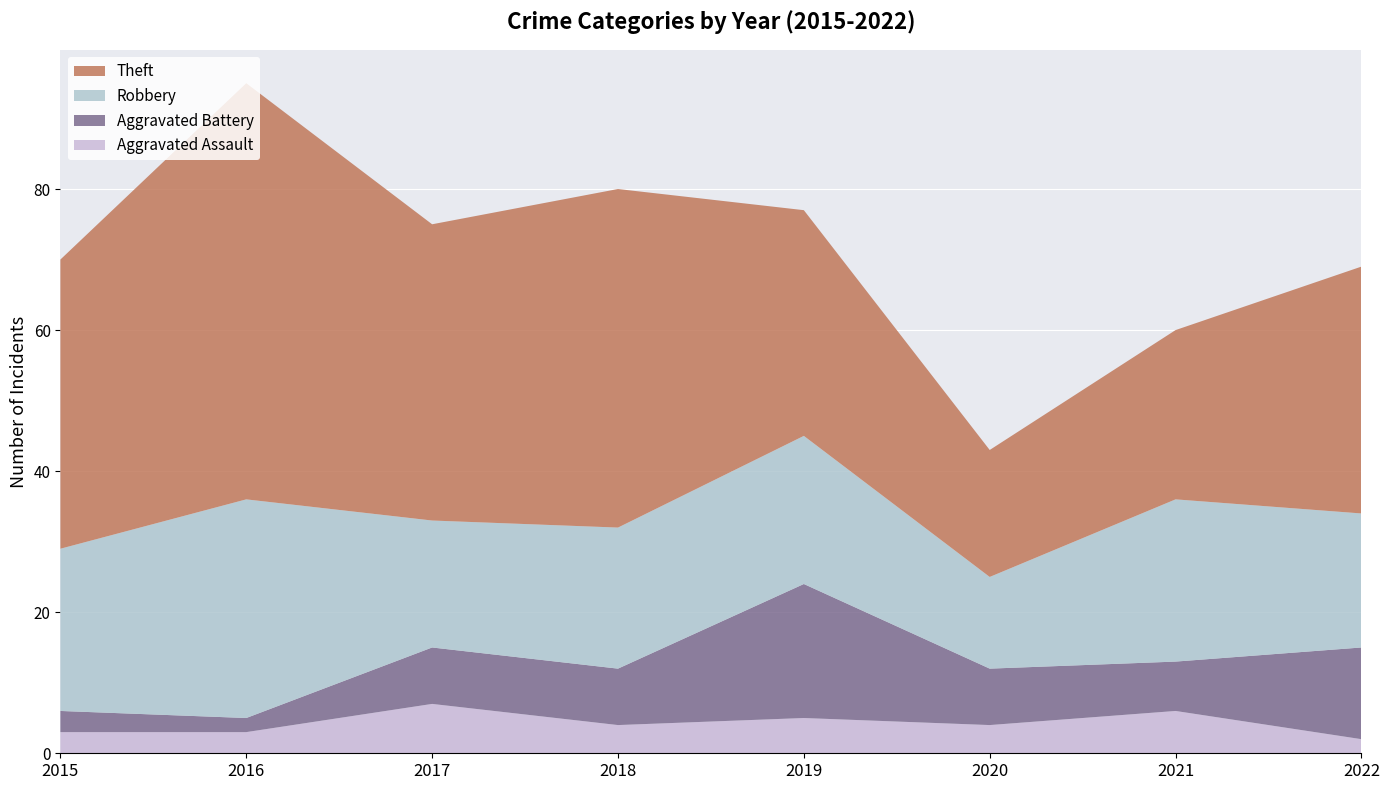

Reading left to right, extract all data points from this chart.

Aggravated Assault: 3	3	7	4	5	4	6	2
Aggravated Battery: 3	2	8	8	19	8	7	13
Robbery: 23	31	18	20	21	13	23	19
Theft: 41	59	42	48	32	18	24	35